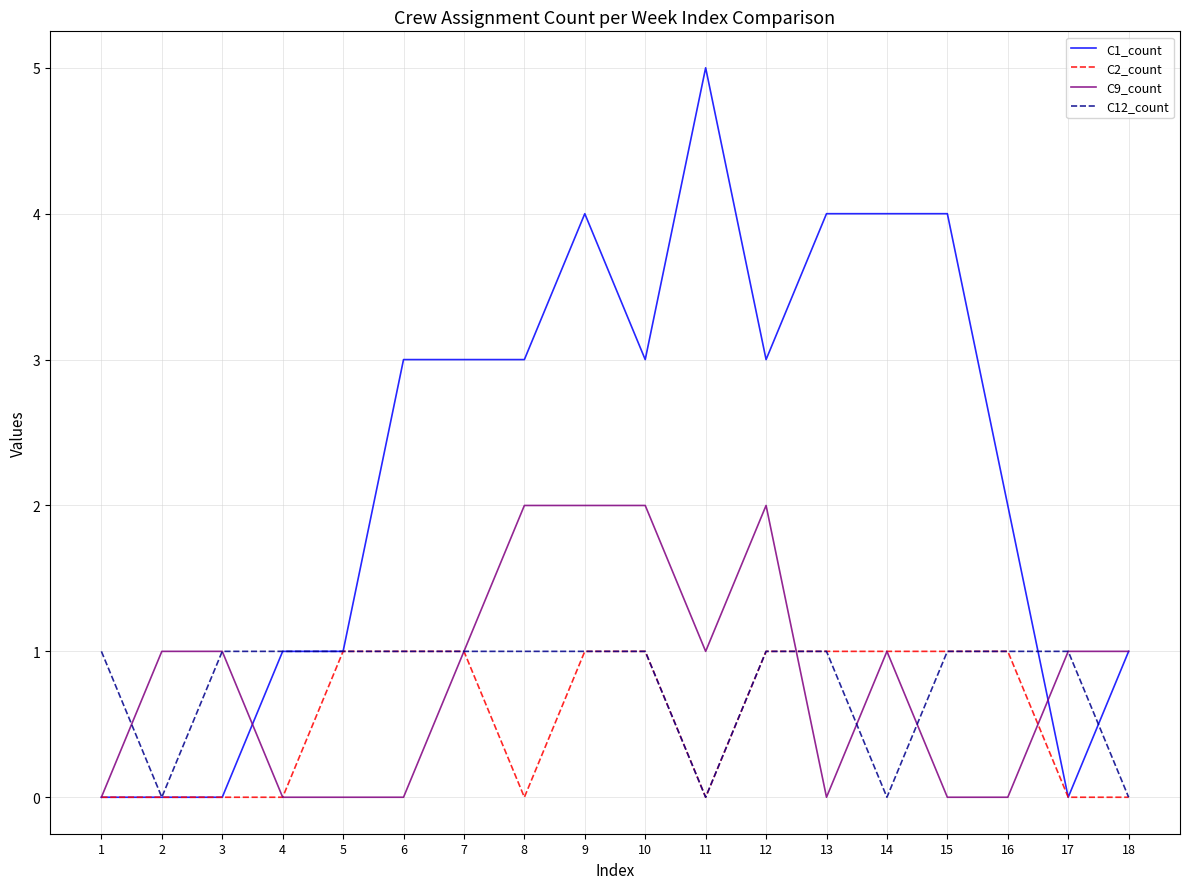

What is the sum of all C12_count values?

14